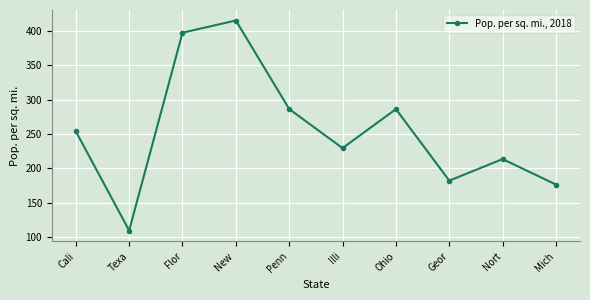

How many interior local valleys (lower than both neighbors) does the data have?

3